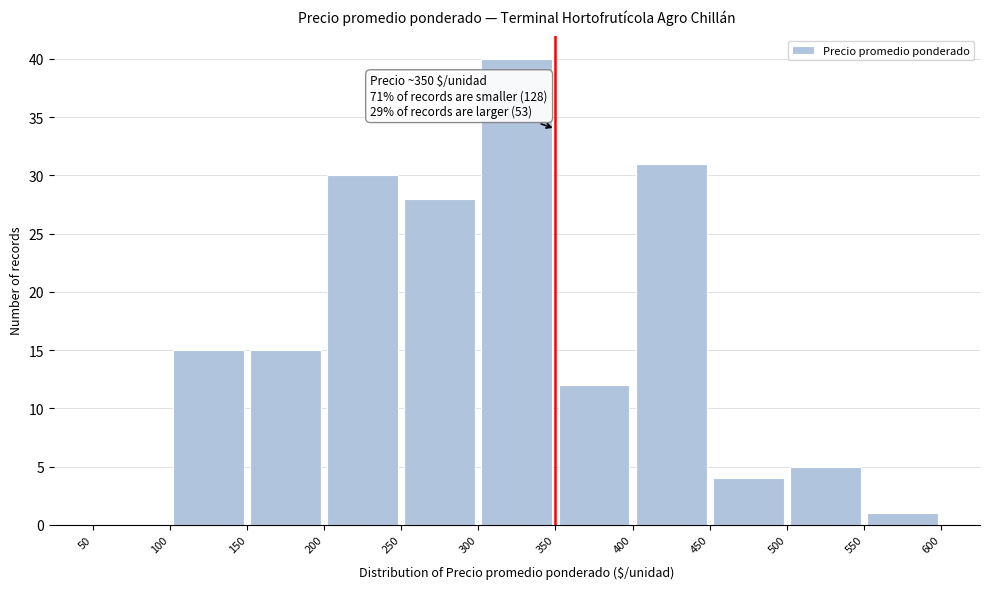

Which range on the x-axis has the tallest bar?

300 to 350